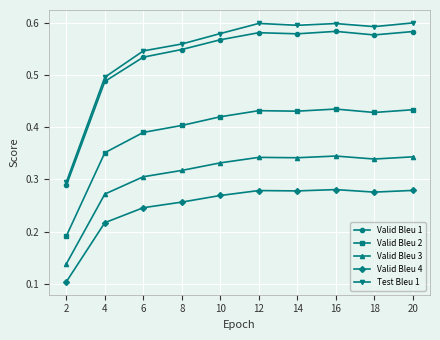

Count the Valid Bleu 4 values in the range 0 to 1.

10